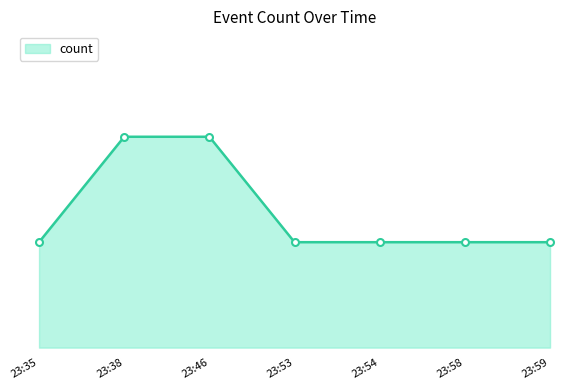

What is the value of the 2nd point from the left?

2